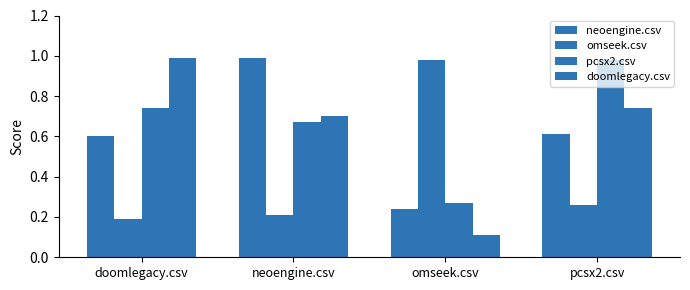

Rank the categories by pcsx2.csv value from highest to lowest.

pcsx2.csv, doomlegacy.csv, neoengine.csv, omseek.csv